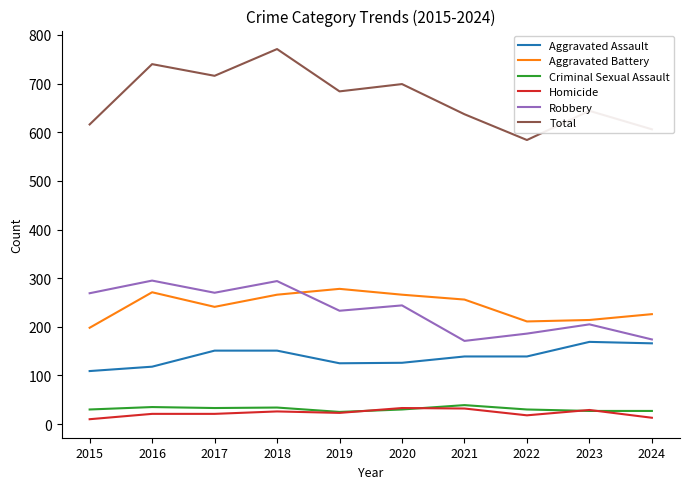

Count the number of categories in the chart.

10